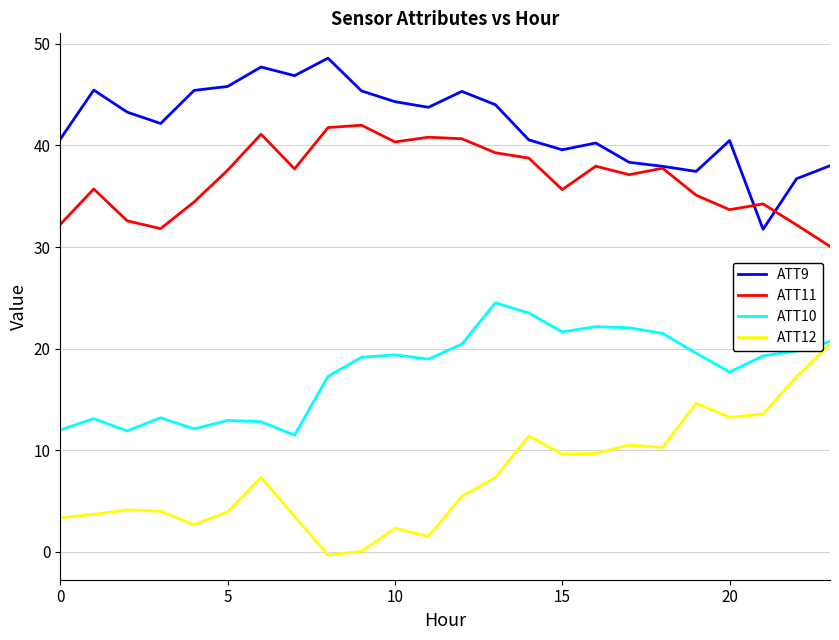

What is the minimum value for ATT10?

11.5